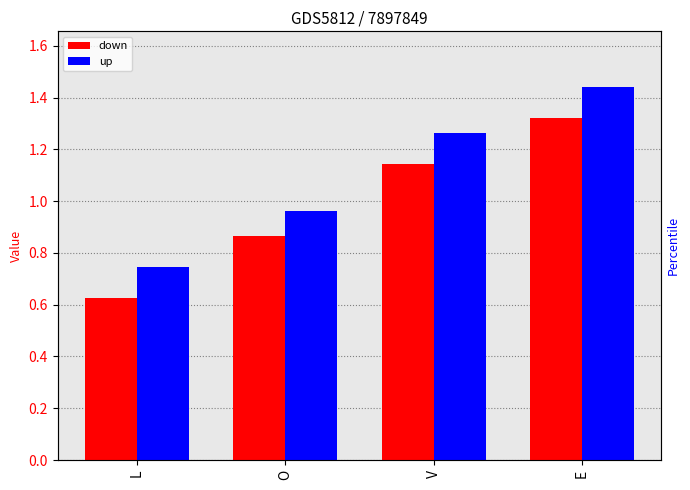

Rank the series by their average value, from lowest to highest.

down, up